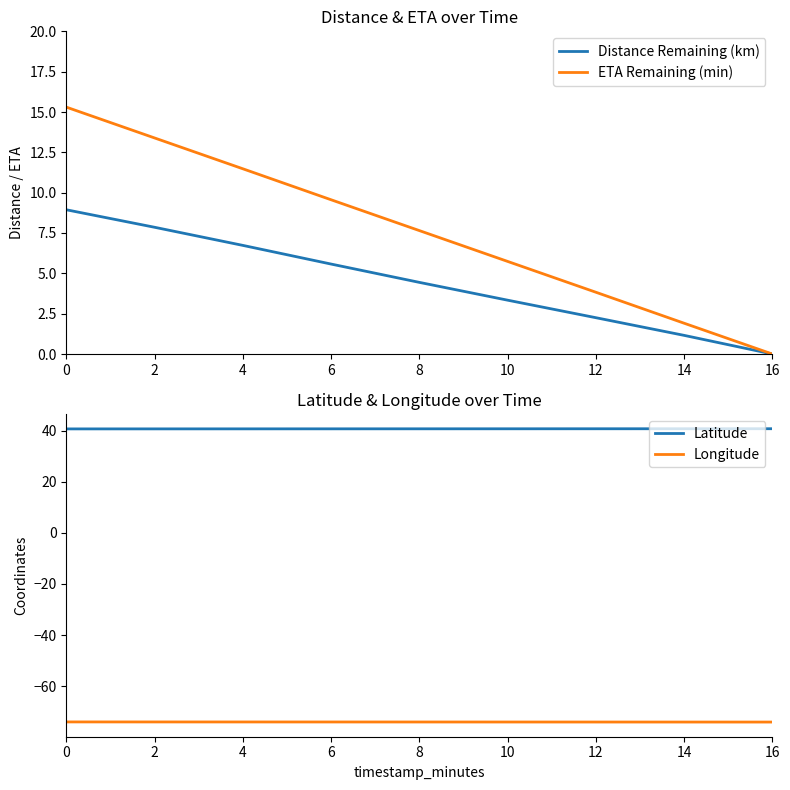

List the labels in order of Latitude value, largest first.

16, 14, 12, 10, 8, 6, 4, 2, 0